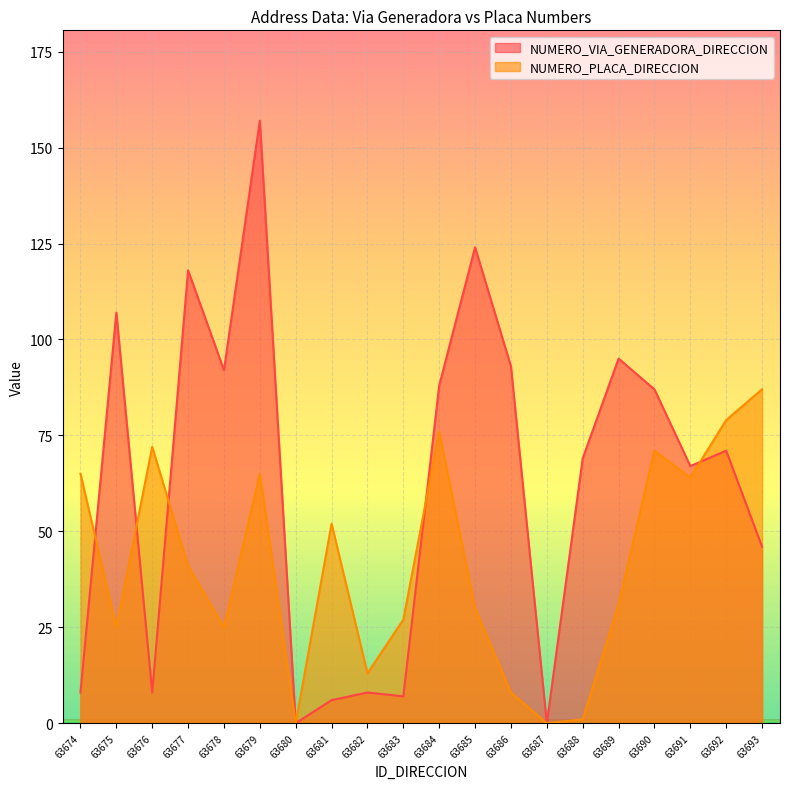

Reading left to right, list all the values displayed in this chart.

NUMERO_VIA_GENERADORA_DIRECCION: 63674=8	63675=107	63676=8	63677=118	63678=92	63679=157	63680=0	63681=6	63682=8	63683=7	63684=88	63685=124	63686=93	63687=0	63688=69	63689=95	63690=87	63691=67	63692=71	63693=46
NUMERO_PLACA_DIRECCION: 63674=65	63675=25	63676=72	63677=41	63678=25	63679=65	63680=0	63681=52	63682=13	63683=27	63684=76	63685=30	63686=8	63687=0	63688=1	63689=31	63690=71	63691=64	63692=79	63693=87